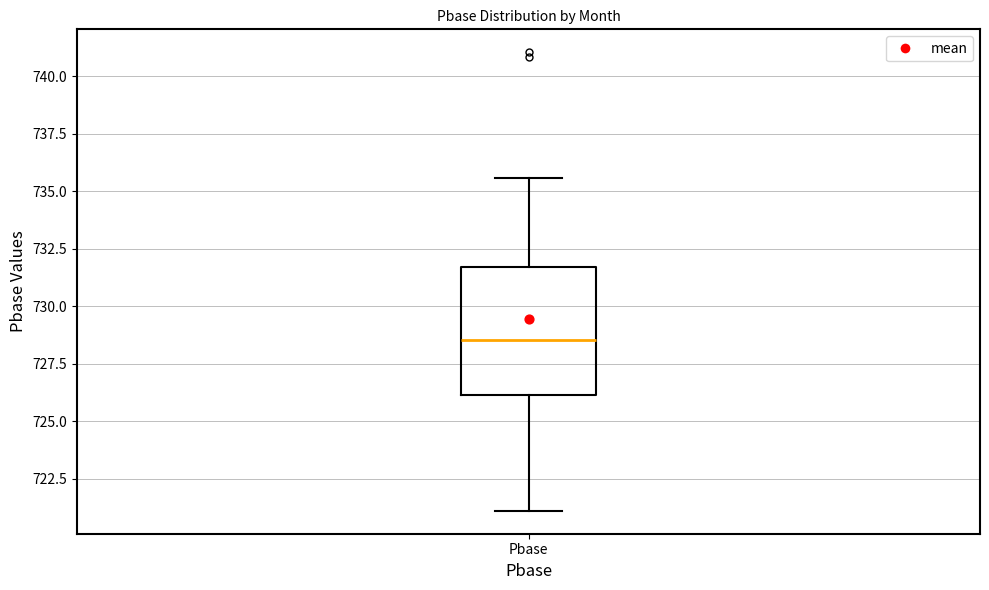

Read this box plot against the y-axis: the position of the median line, the range covered by the box, and the ends of both whiskers. The values are not printed on the chart, so give them approximately, as read against the axis.

median 728.5, box 726.0 to 731.5, whiskers 721.0 to 735.5